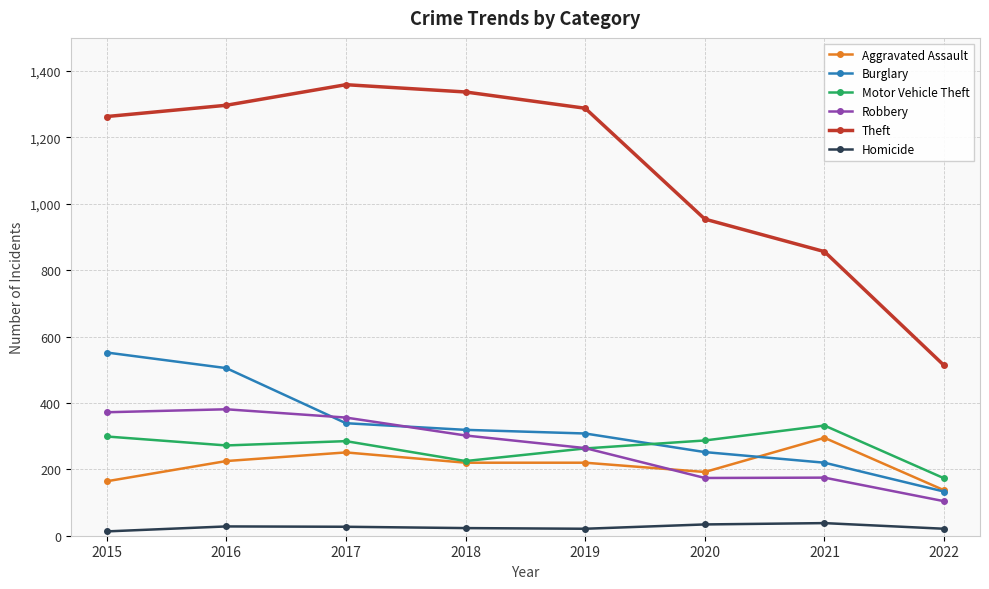

How many interior local peaks does the Theft series have?

1